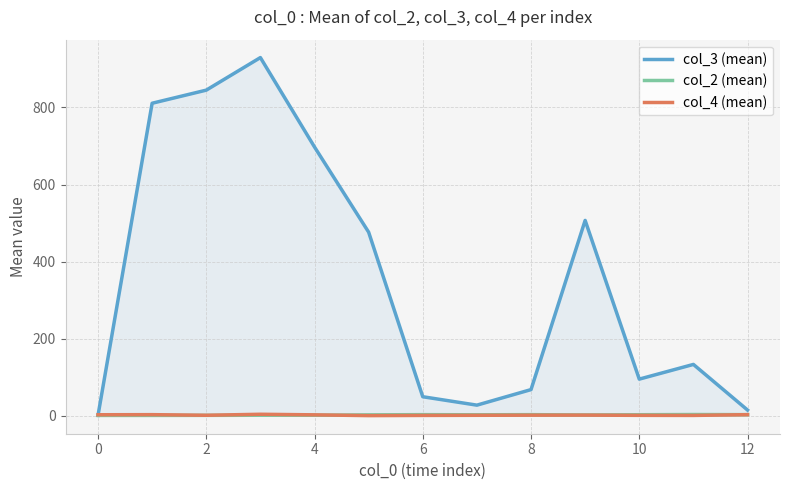

True or false: col_2 (mean) and col_3 (mean) cross at least once.

False